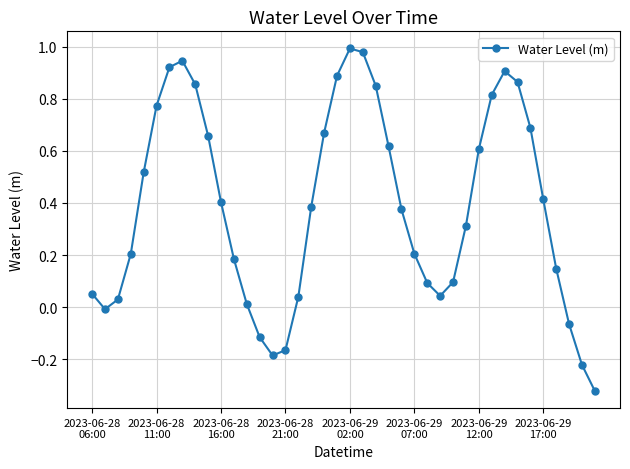

What is the value of the 30th point from the left?

0.3